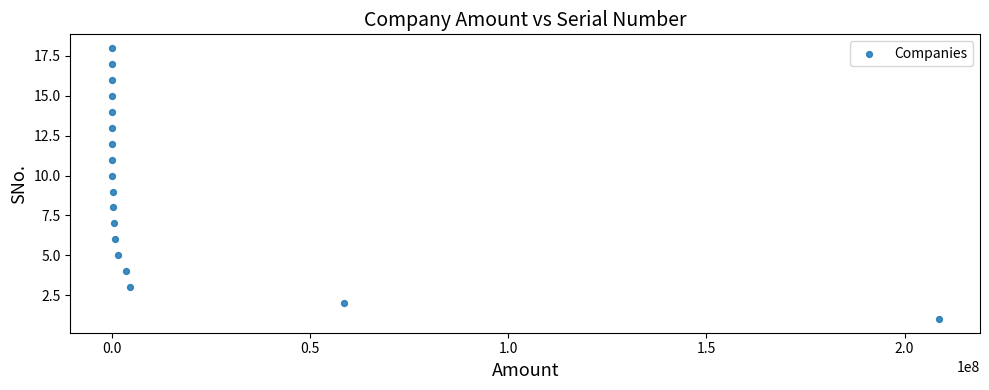

What is the range of Y values (max minus min)?

17